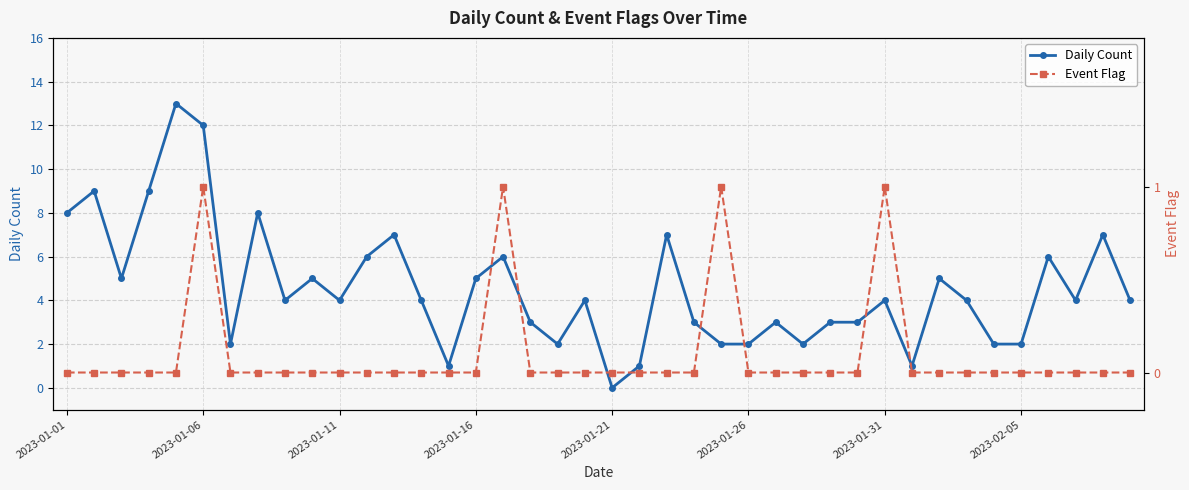

True or false: Daily Count has more than 0 points higher than both neighbors.

True